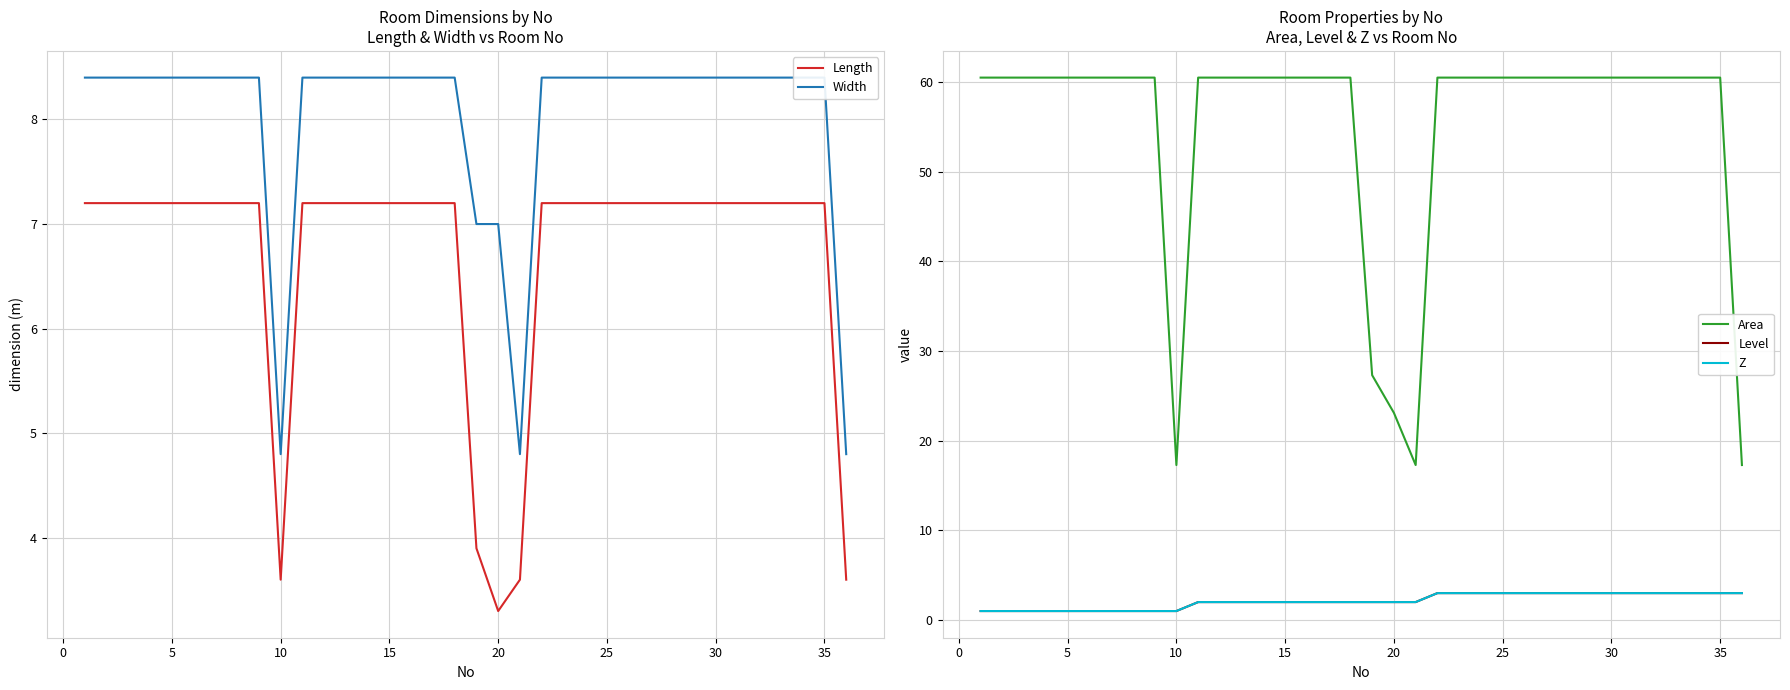

What is the lowest value of the Length series?

3.3